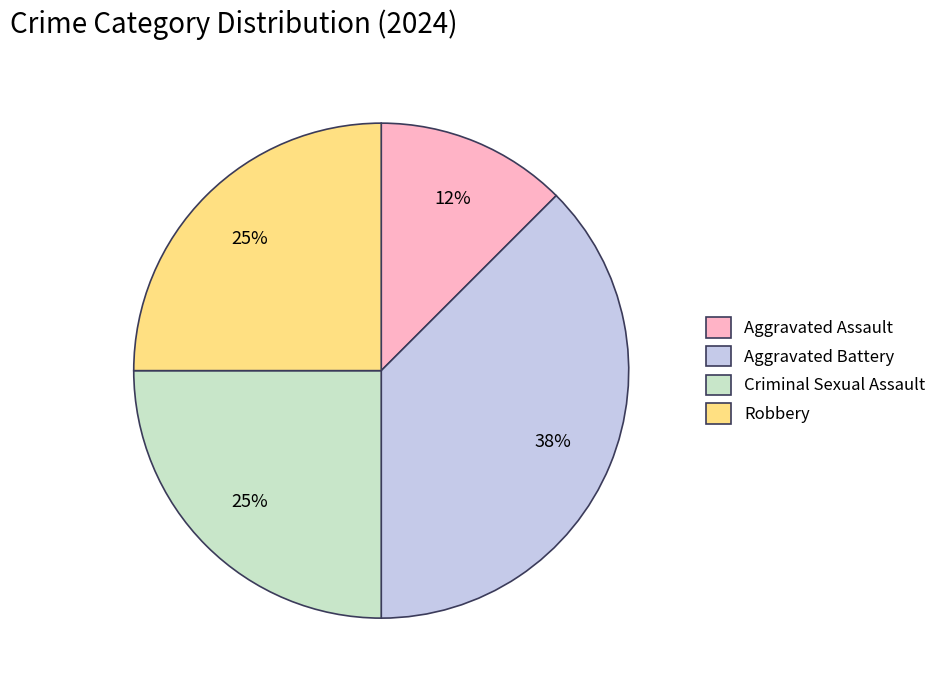

Does Robbery account for over 50% of the chart?

No